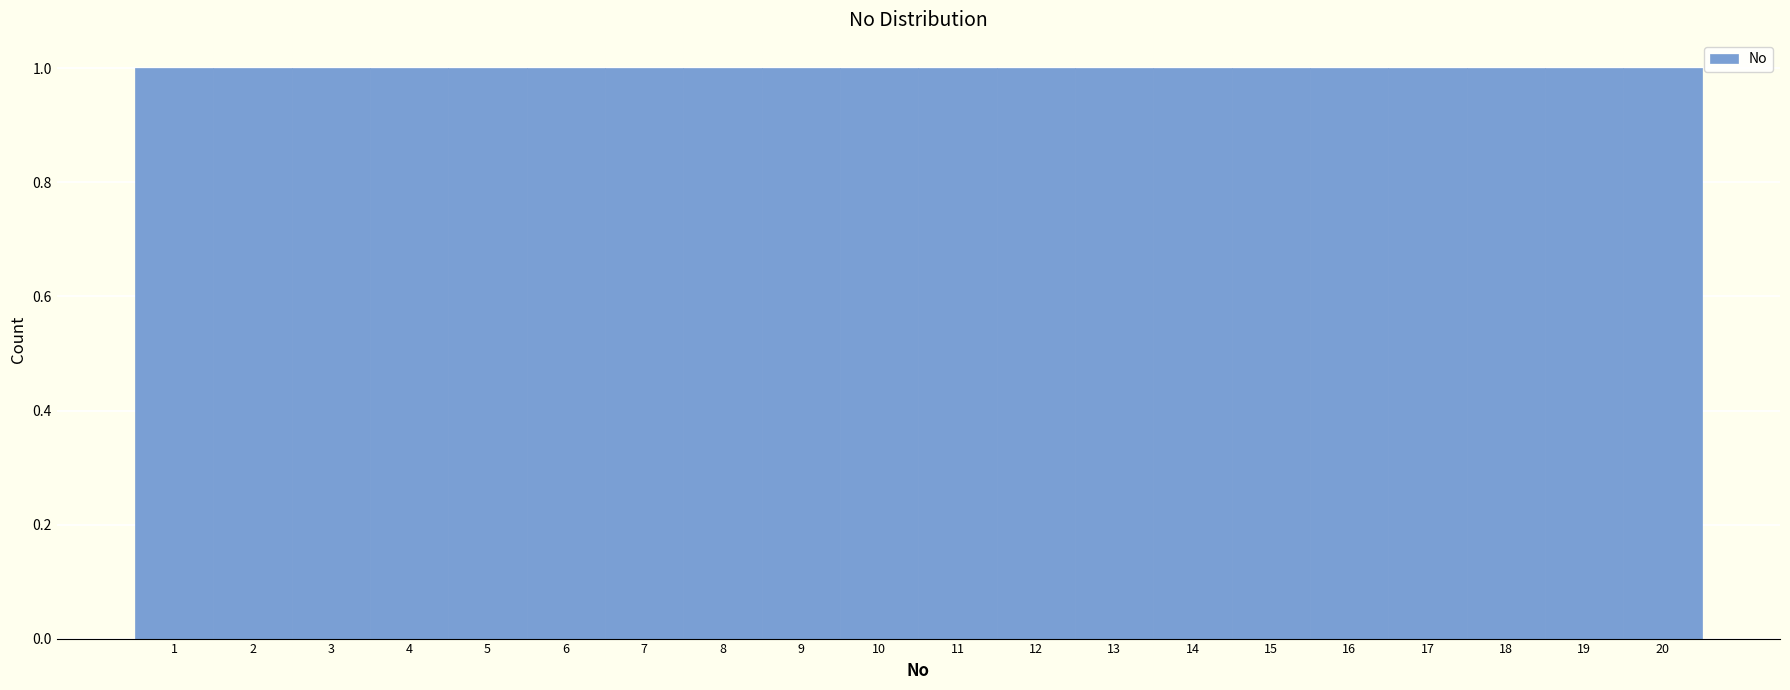

What is the height of the bar covering 11.5 to 12.5 on the x-axis? The values are not printed on the chart, so give them approximately, as read against the axis.

1